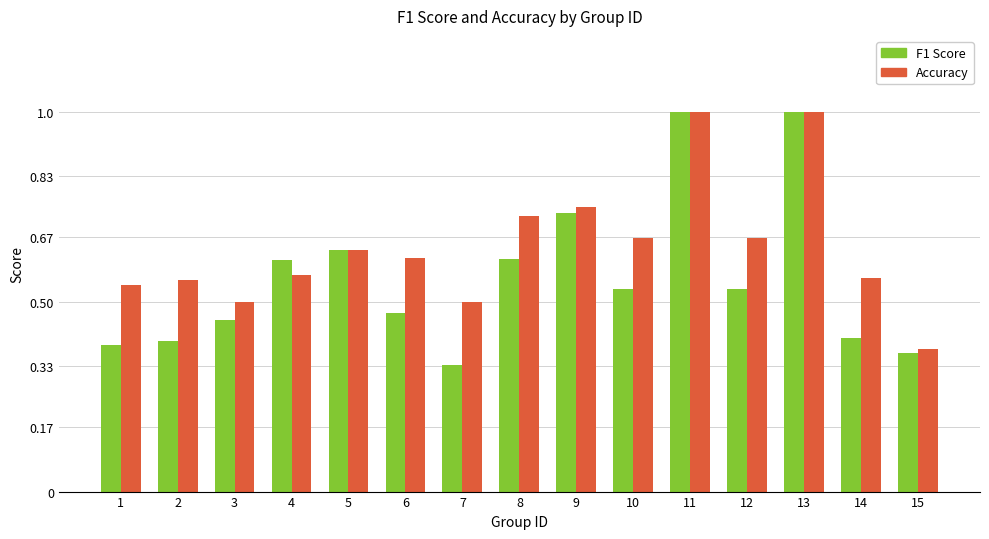

The value of F1 Score at 6 is 0.1. True or false?

False